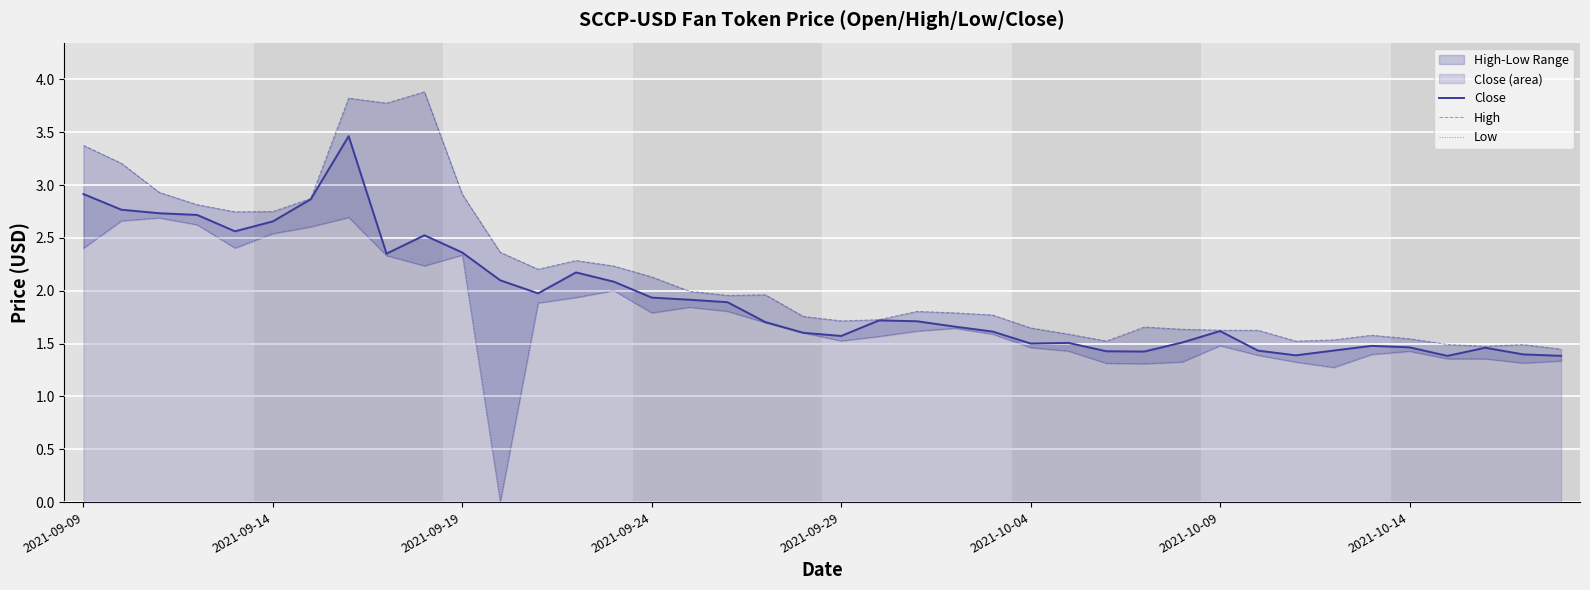

What is the maximum value for Close?

3.5